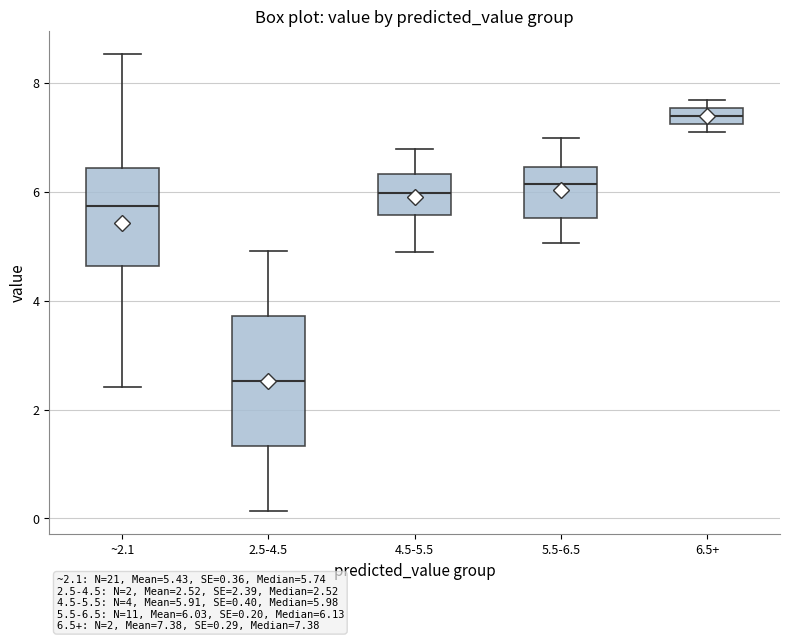

Where is the lower edge of the box for 6.5+ on the y-axis? The values are not printed on the chart, so give them approximately, as read against the axis.

7.2